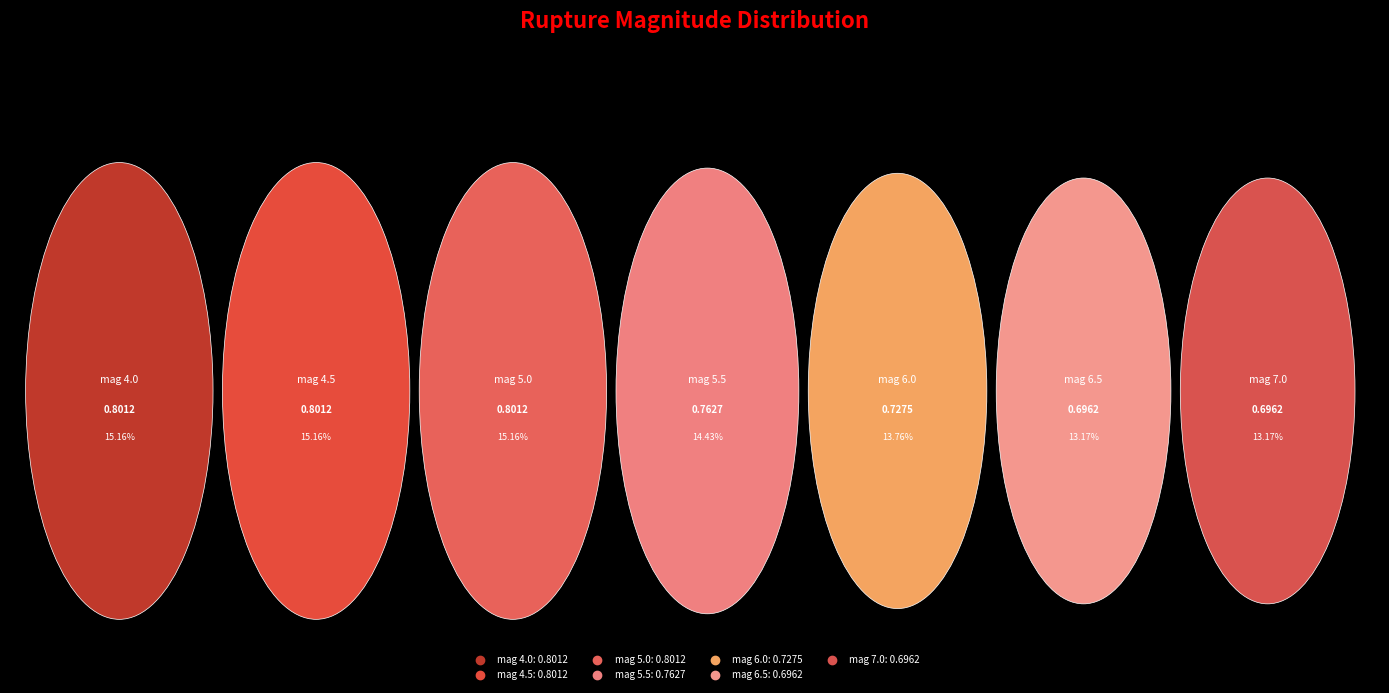

To the nearest percent, what percentage of the pie is 5.5?

14%